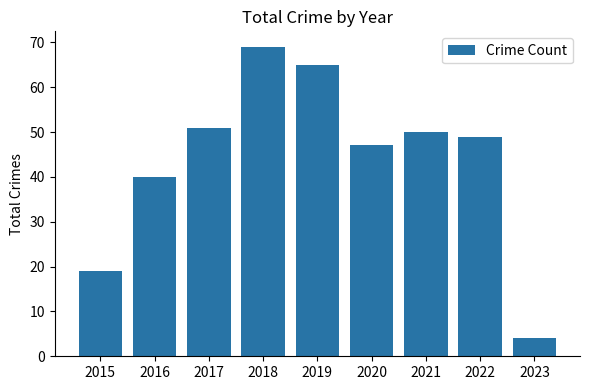

Is it true that the value at 2023 is 4?

True